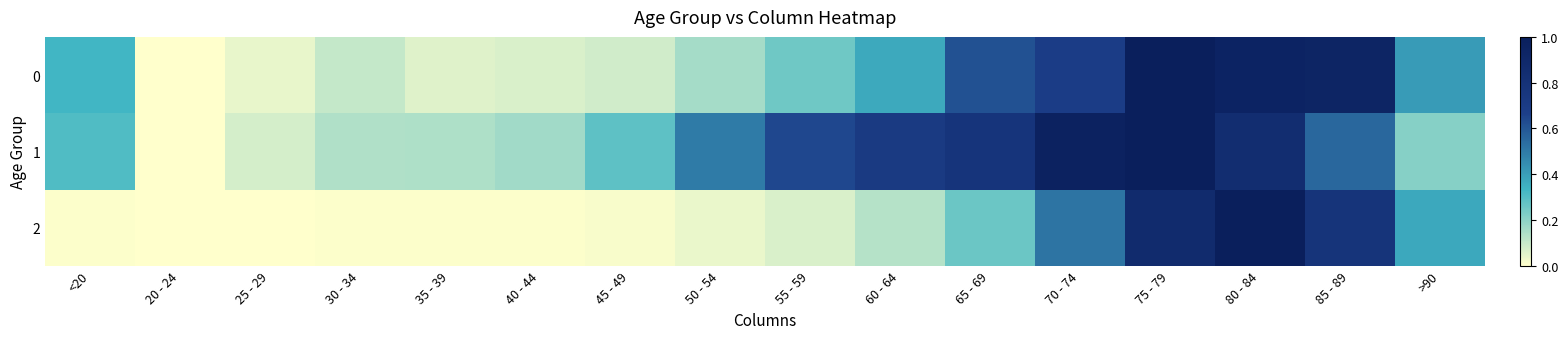

Reading left to right, extract all data points from this chart.

0: <20=0.3	20 - 24=0.0	25 - 29=0.0	30 - 34=0.1	35 - 39=0.1	40 - 44=0.1	45 - 49=0.1	50 - 54=0.2	55 - 59=0.3	60 - 64=0.4	65 - 69=0.6	70 - 74=0.7	75 - 79=1.0	80 - 84=0.9	85 - 89=0.9	>90=0.4
1: <20=0.3	20 - 24=0.0	25 - 29=0.1	30 - 34=0.1	35 - 39=0.1	40 - 44=0.2	45 - 49=0.3	50 - 54=0.5	55 - 59=0.6	60 - 64=0.7	65 - 69=0.8	70 - 74=1.0	75 - 79=1.0	80 - 84=0.9	85 - 89=0.6	>90=0.2
2: <20=0.0	20 - 24=0.0	25 - 29=0.0	30 - 34=0.0	35 - 39=0.0	40 - 44=0.0	45 - 49=0.0	50 - 54=0.0	55 - 59=0.1	60 - 64=0.1	65 - 69=0.3	70 - 74=0.5	75 - 79=0.9	80 - 84=1.0	85 - 89=0.8	>90=0.4